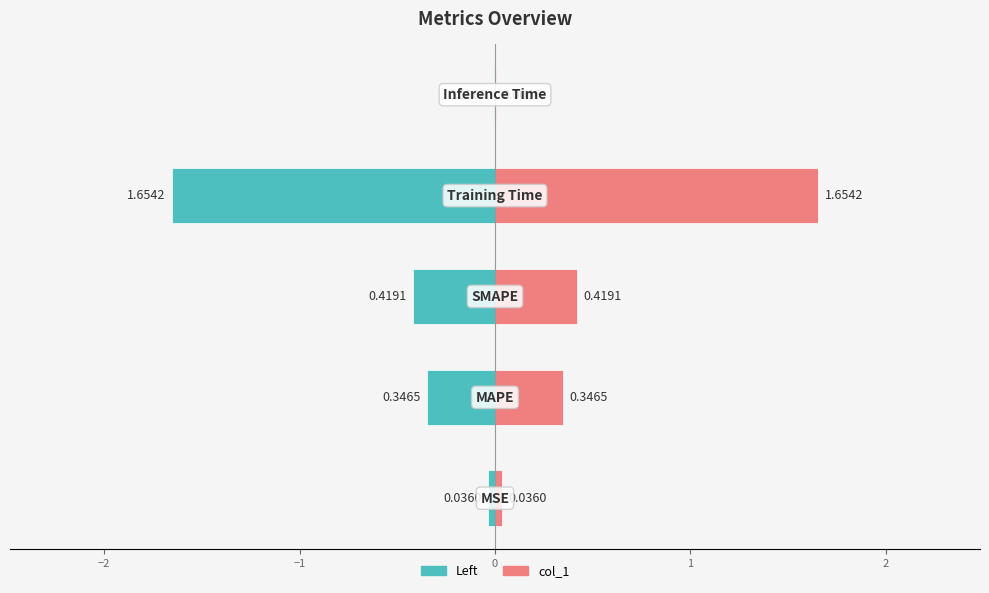

Does the chart contain any negative values?

Yes